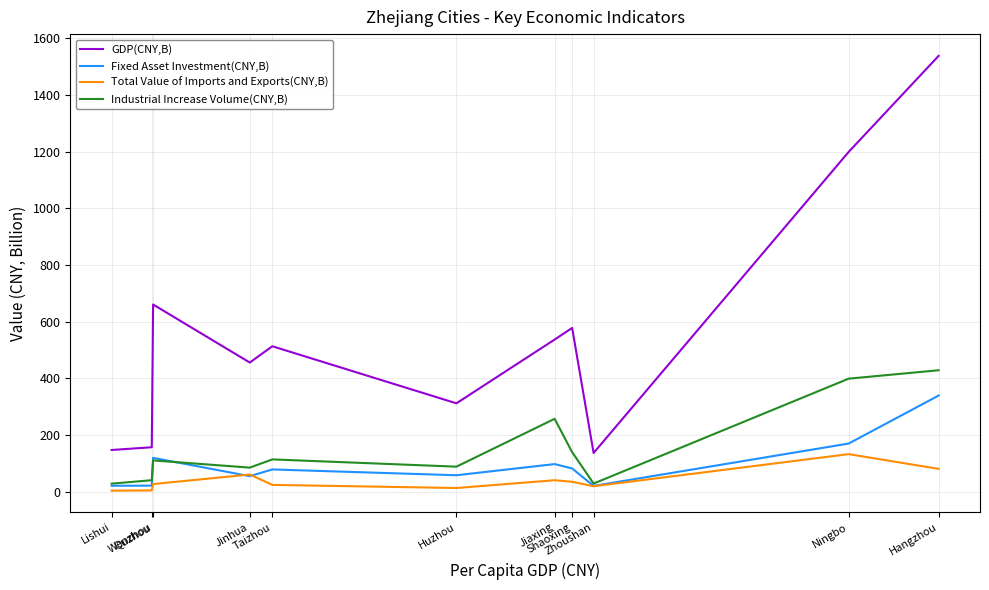

What is the maximum value for GDP(CNY,B)?

1537.3